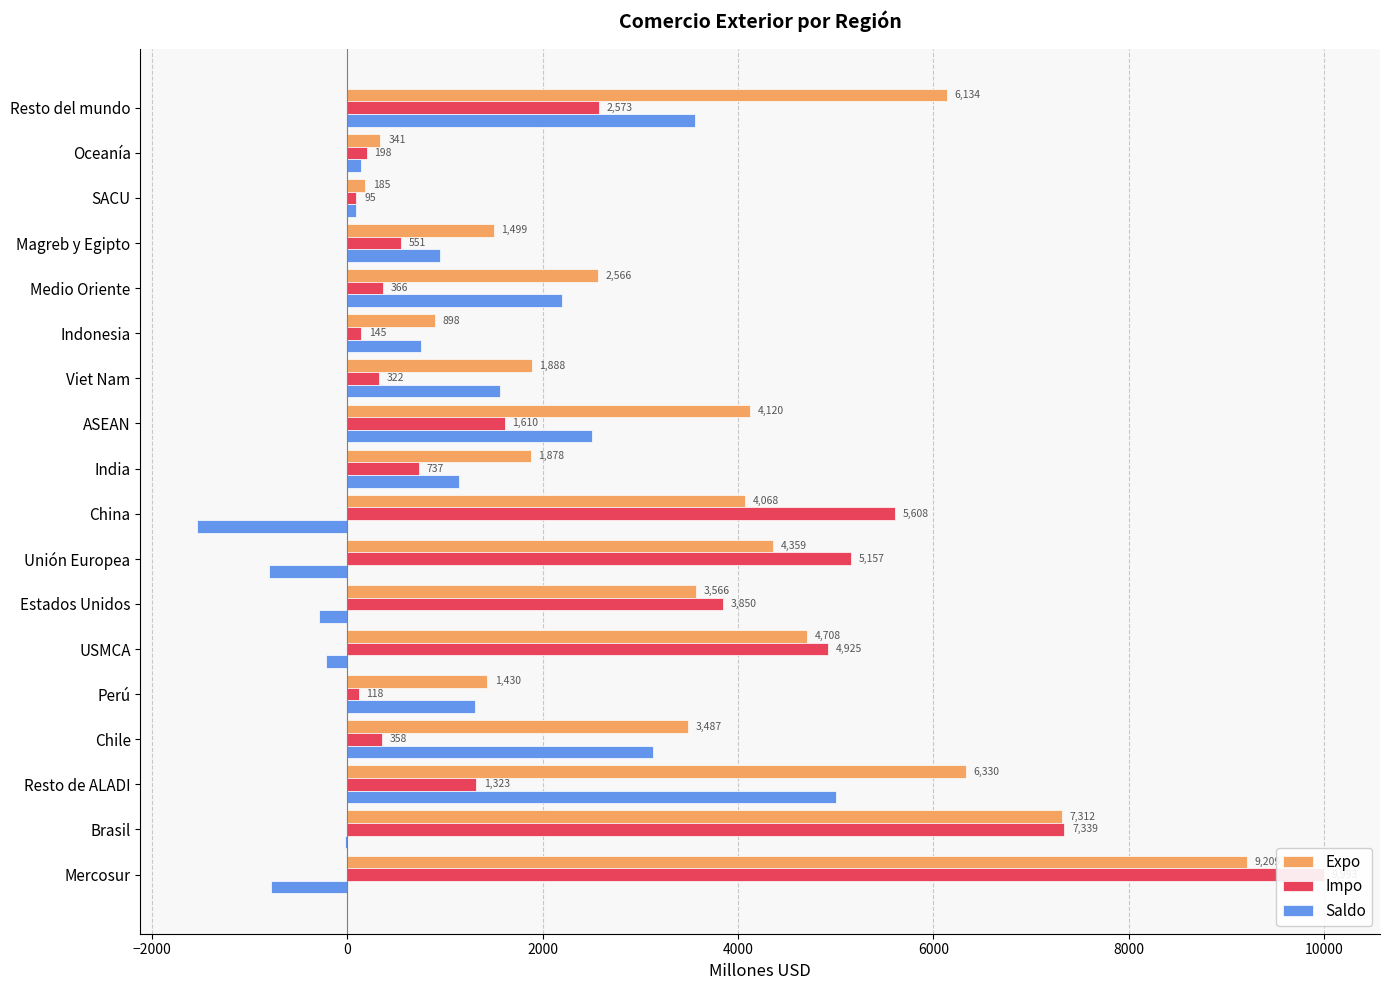

How many data points in Saldo are less than 948?

9